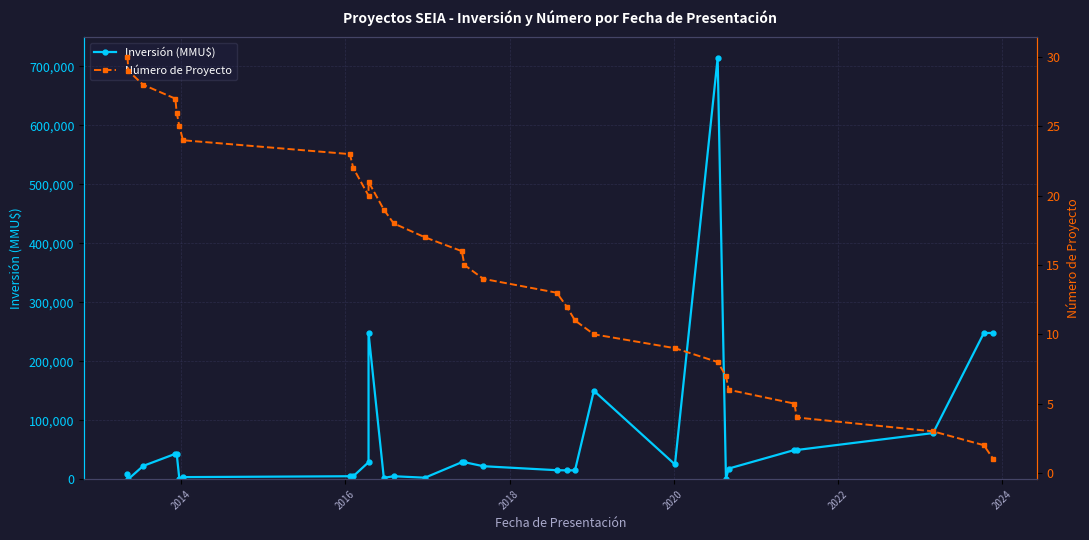

True or false: Número de Proyecto and Inversión (MMU$) cross at least once.

True